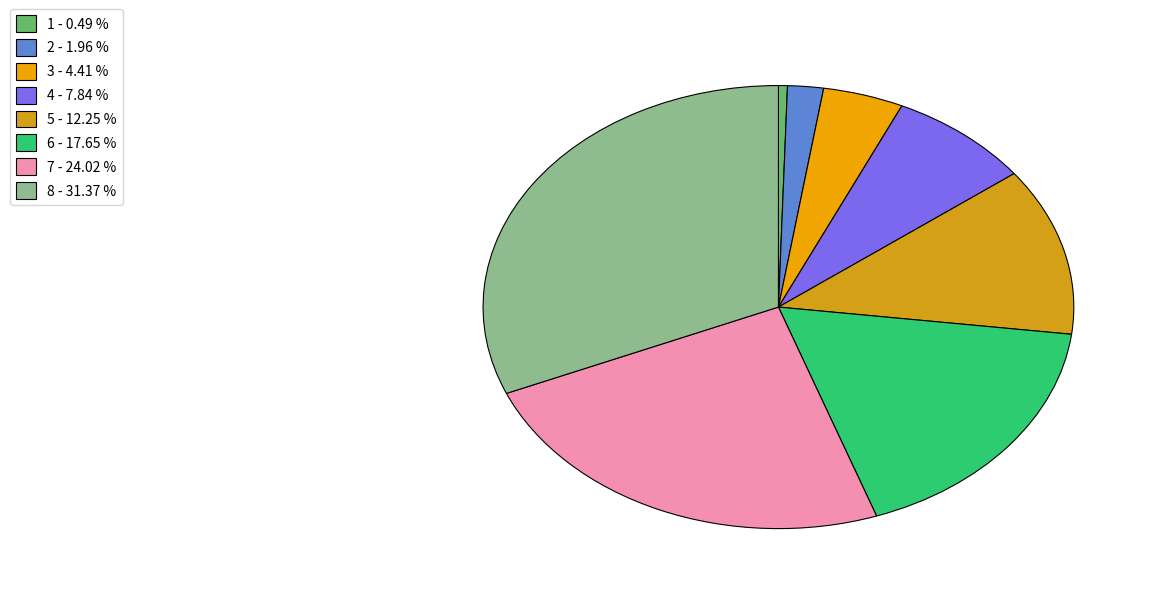

How many slices are in this pie chart?

8